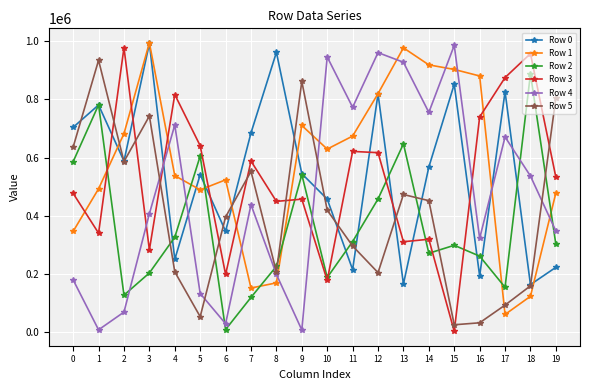

Is the value of Row 3 at 9 greater than the value of Row 5 at 6?

Yes